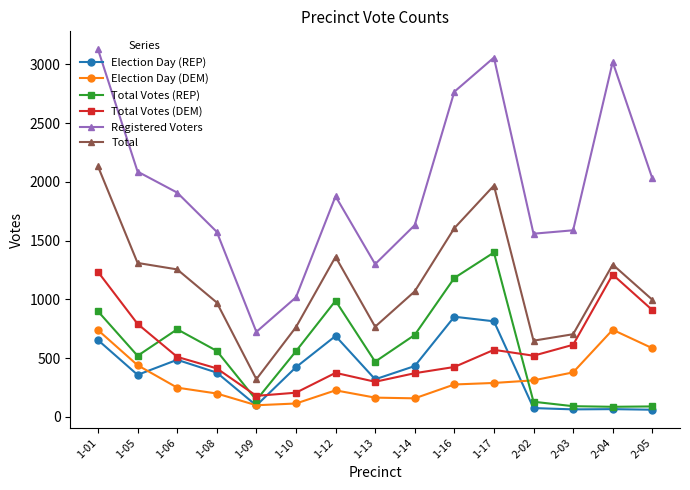

Which series ends up on top after the final intersection of Election Day (REP) and Total Votes (DEM)?

Total Votes (DEM)